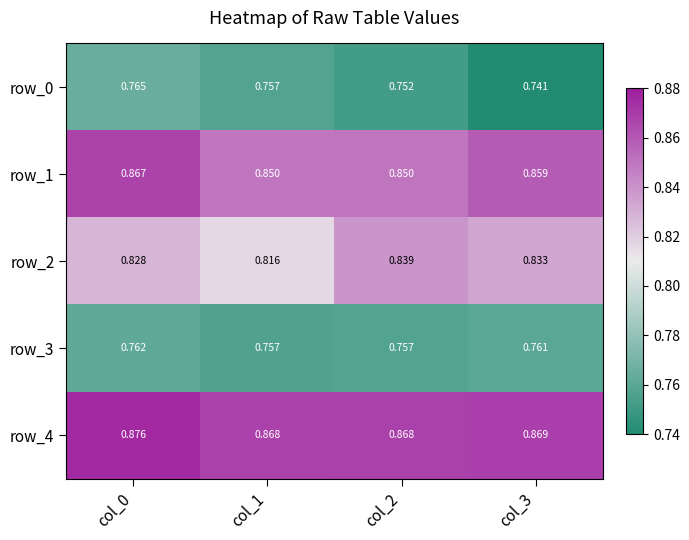

Is it true that row_2 equals 0.6 at col_0?

False